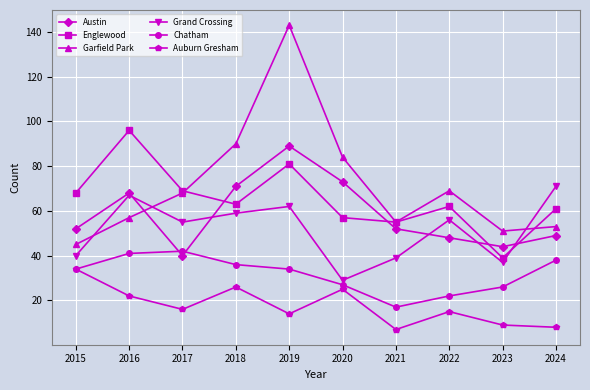

Where is the first local minimum for Chatham?

2021